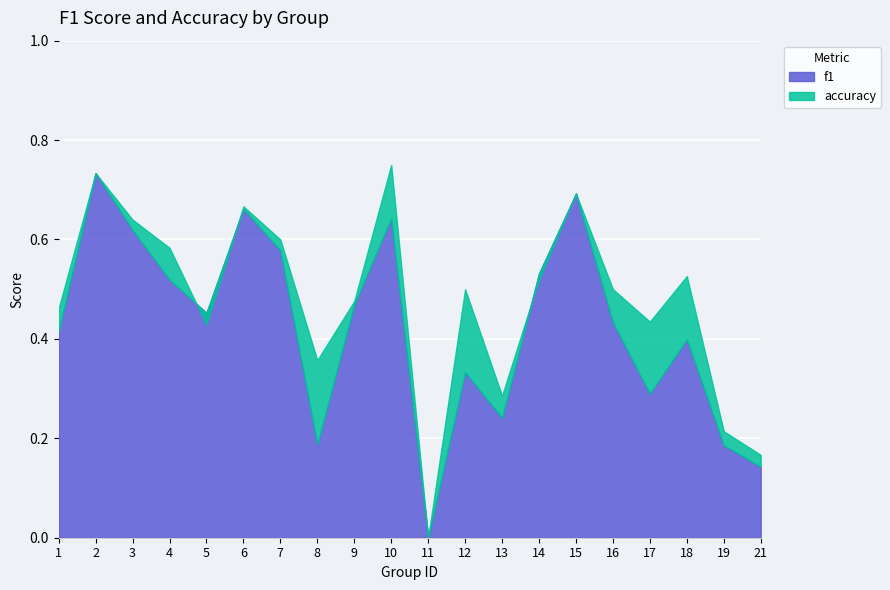

What is the value of the f1 point at the 20th from the left?

0.1